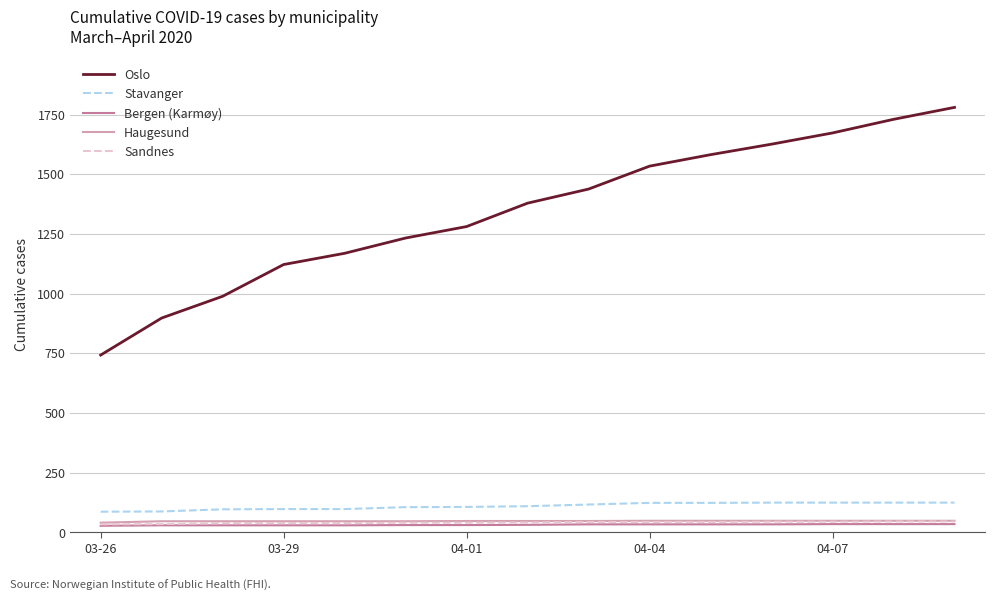

How many lines are shown in the chart?

5